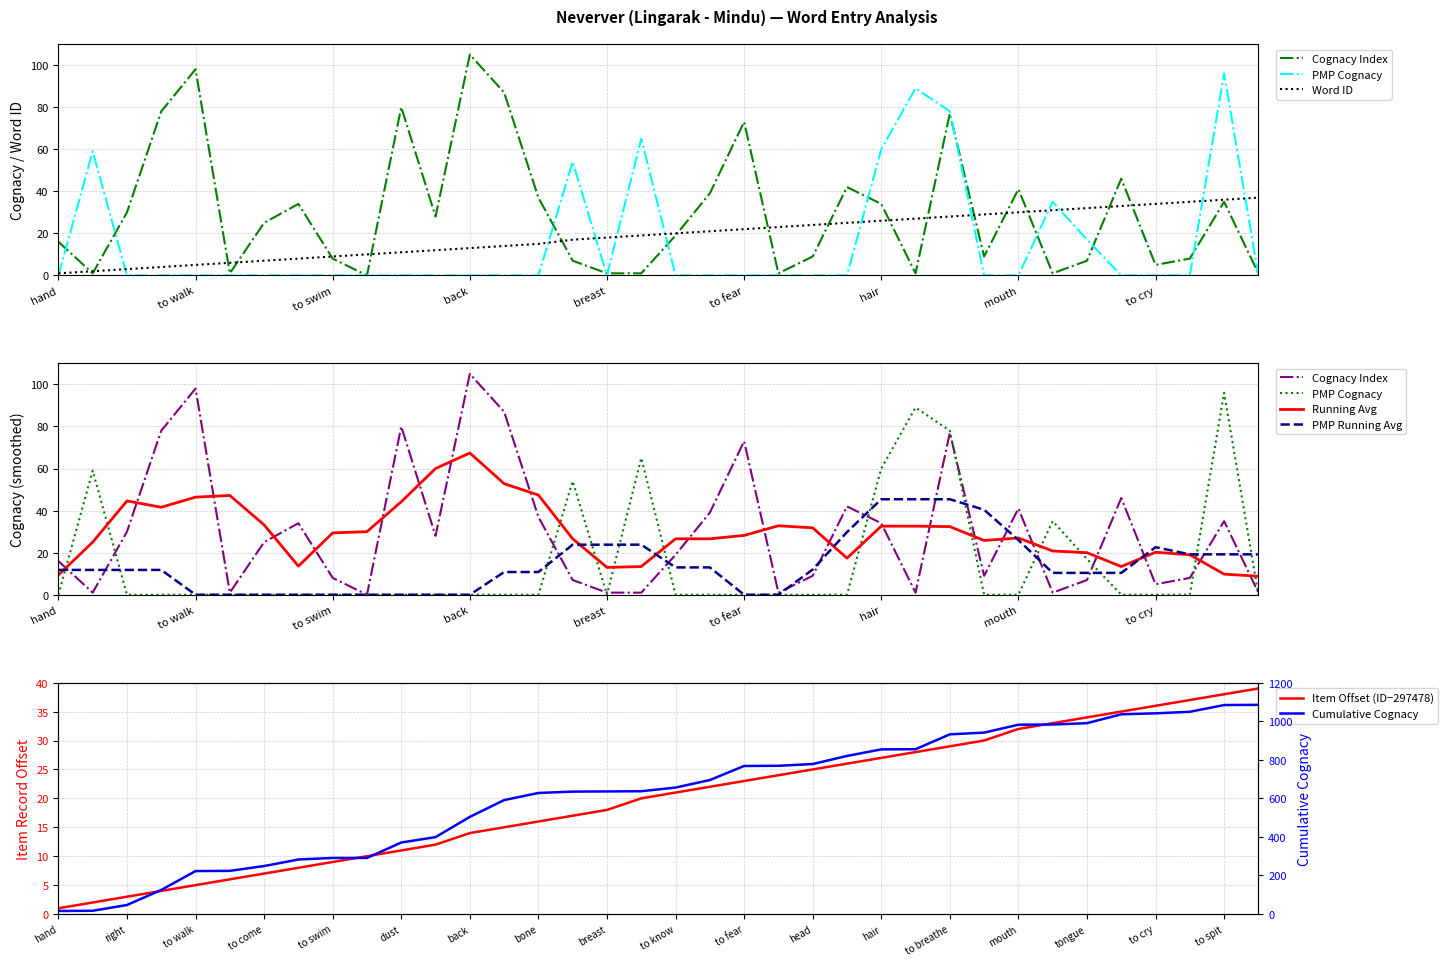

What is the label of the 28th point from the right?

to swim